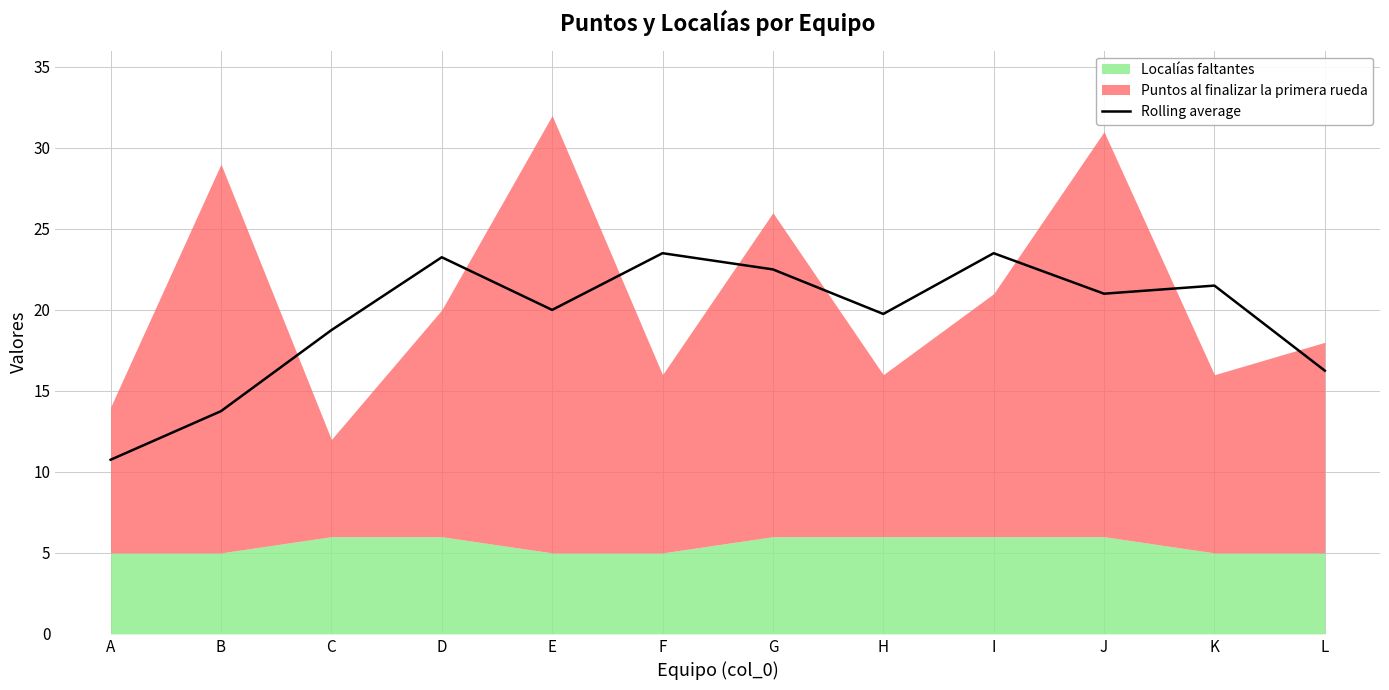

Read the value at J.

21.0